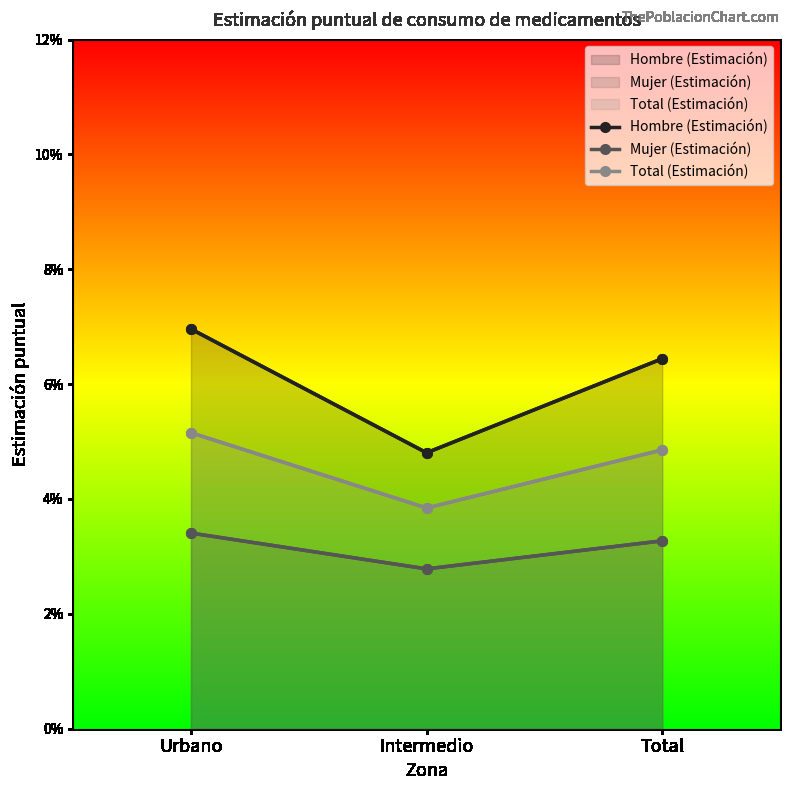

At how many categories does at least one series exceed 0?

3